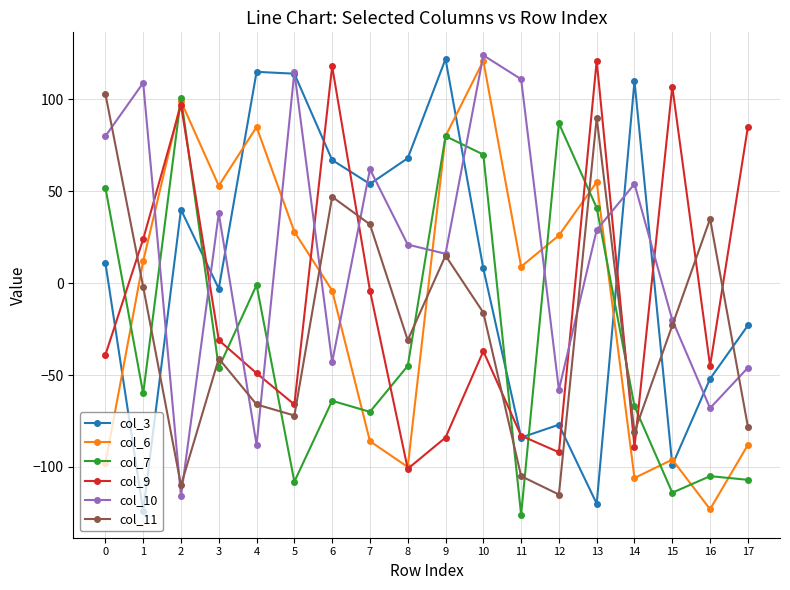

What is the total value across all series at 7?

-12